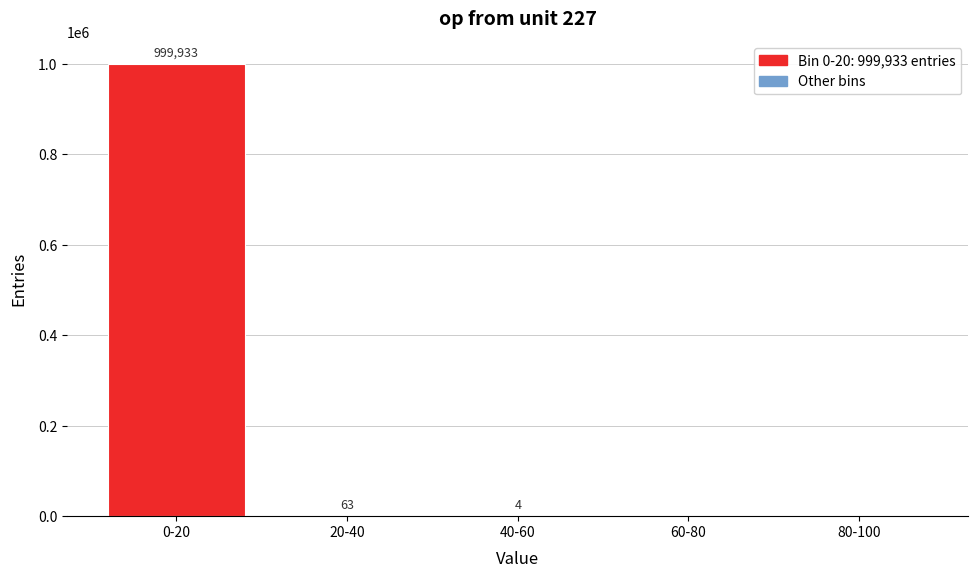

Reading left to right, transcribe all the data shown in this chart.

0-20=999933	20-40=63	40-60=4	60-80=0	80-100=0